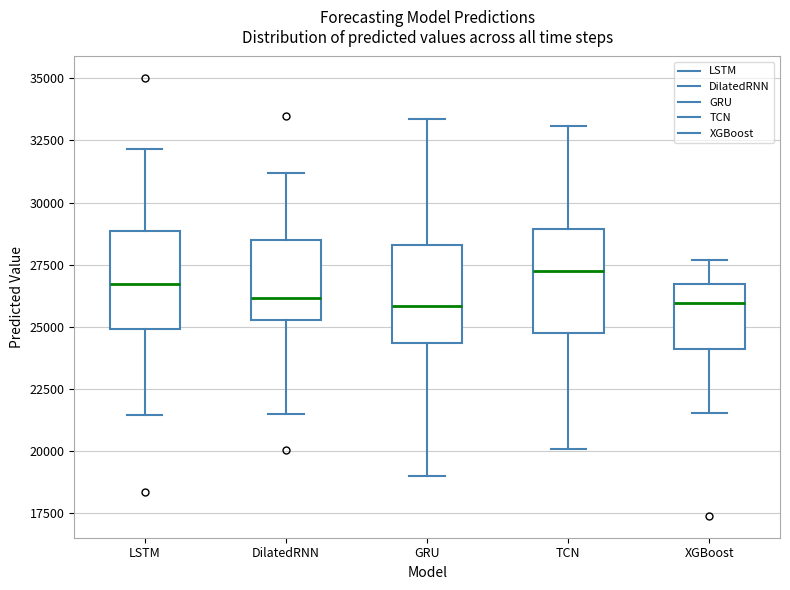

Reading left to right, transcribe this box plot: for each box, give where its median line is, the range the box spans, and where its two whiskers end, as read against the y-axis. The values are not printed on the chart, so give them approximately, as read against the axis.

LSTM: median 26500, box 25000 to 29000, whiskers 21500 to 32000
DilatedRNN: median 26000, box 25500 to 28500, whiskers 21500 to 31000
GRU: median 26000, box 24500 to 28500, whiskers 19000 to 33500
TCN: median 27000, box 25000 to 29000, whiskers 20000 to 33000
XGBoost: median 26000, box 24000 to 26500, whiskers 21500 to 27500